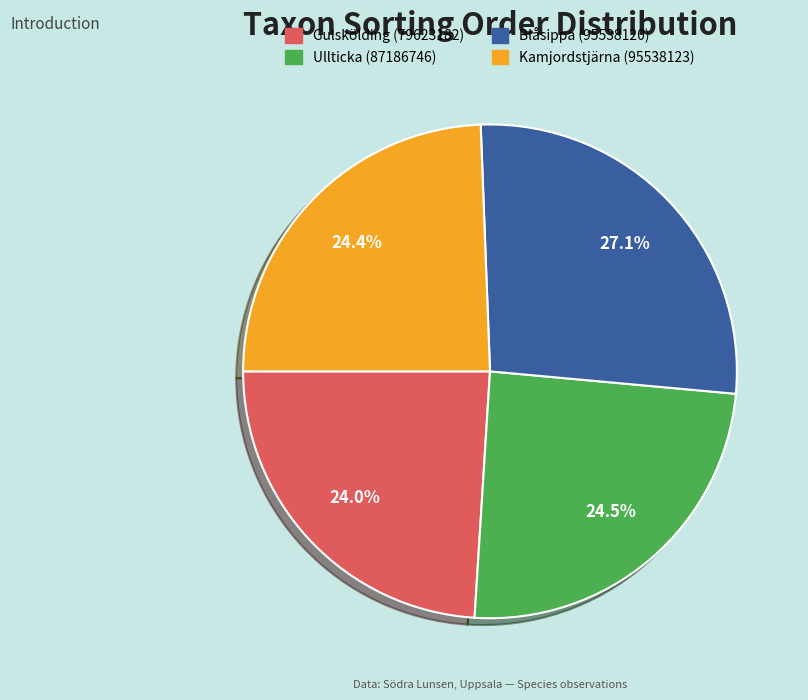

Combined, do Ullticka (87186746) and Blåsippa (95538120) account for over 50%?

Yes